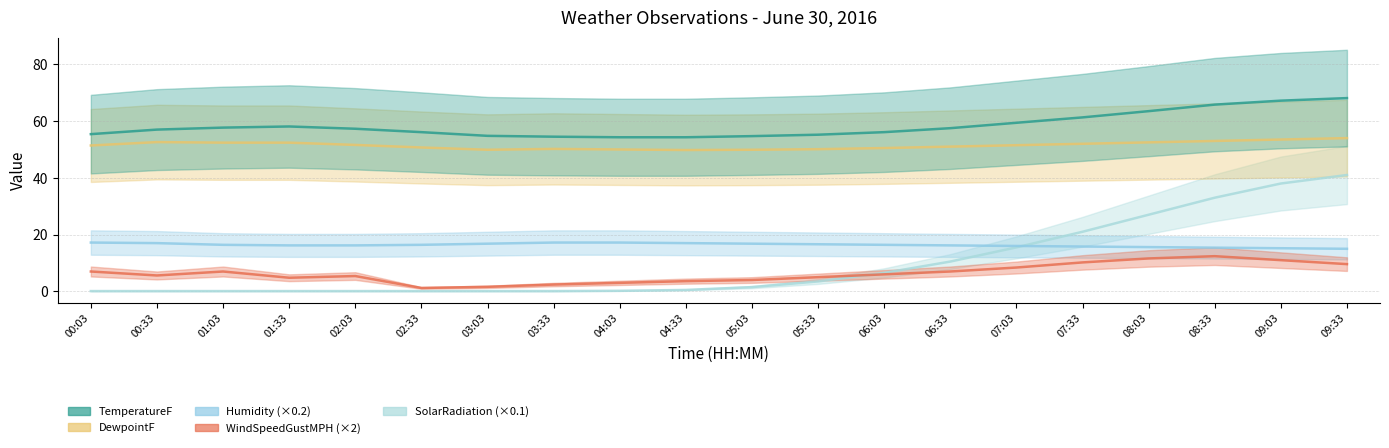

Reading left to right, list all the values displayed in this chart.

TemperatureF: 55.4	57.0	57.7	58.1	57.3	56.1	54.8	54.5	54.3	54.3	54.7	55.2	56.1	57.5	59.4	61.3	63.5	65.8	67.2	68.1
DewpointF: 51.4	52.6	52.4	52.4	51.6	50.7	49.9	50.2	50.0	49.8	49.9	50.1	50.5	51.0	51.5	52.0	52.5	53.0	53.5	54.0
Humidity: 17.2	17.0	16.4	16.2	16.2	16.4	16.8	17.2	17.2	17.0	16.8	16.6	16.4	16.2	16.0	15.8	15.6	15.4	15.2	15.0
WindSpeedGustMPH: 7.0	5.6	7.0	4.8	5.4	1.2	1.6	2.4	3.0	3.6	4.0	5.0	6.0	7.0	8.4	10.2	11.6	12.4	11.0	9.6
SolarRadiationWatts/m^2: 0.1	0.1	0.1	0.1	0.1	0.1	0.1	0.1	0.2	0.5	1.5	3.5	6.5	10.5	15.5	21.0	27.0	33.0	38.0	41.0